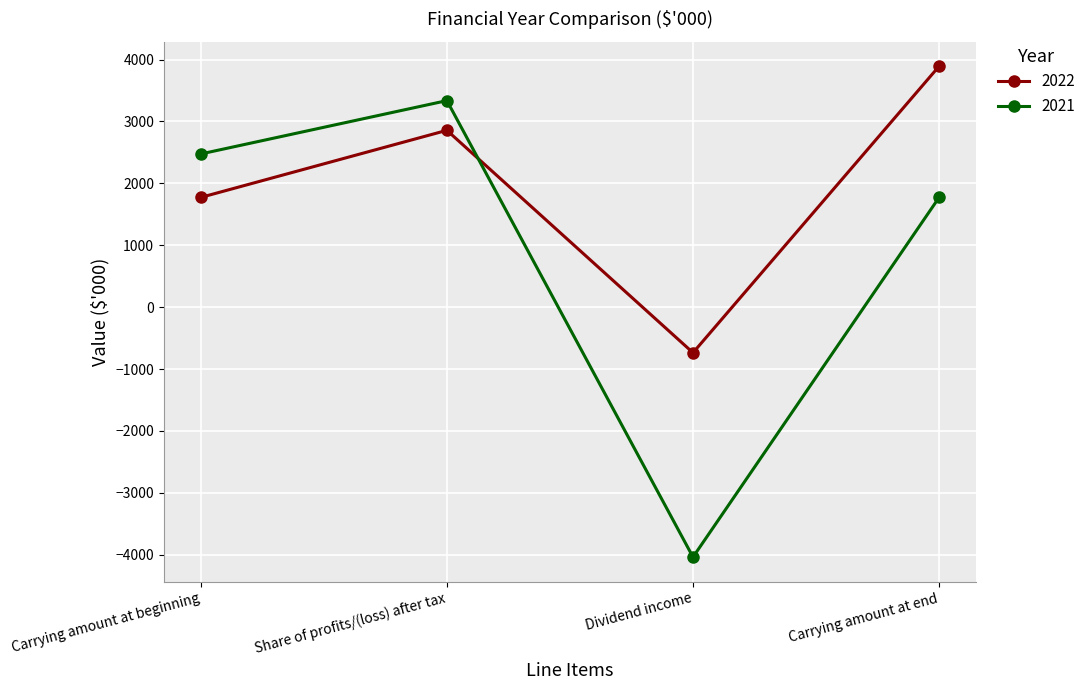

What value does the 2021 series have at Carrying amount at beginning, to the nearest 100?

2500